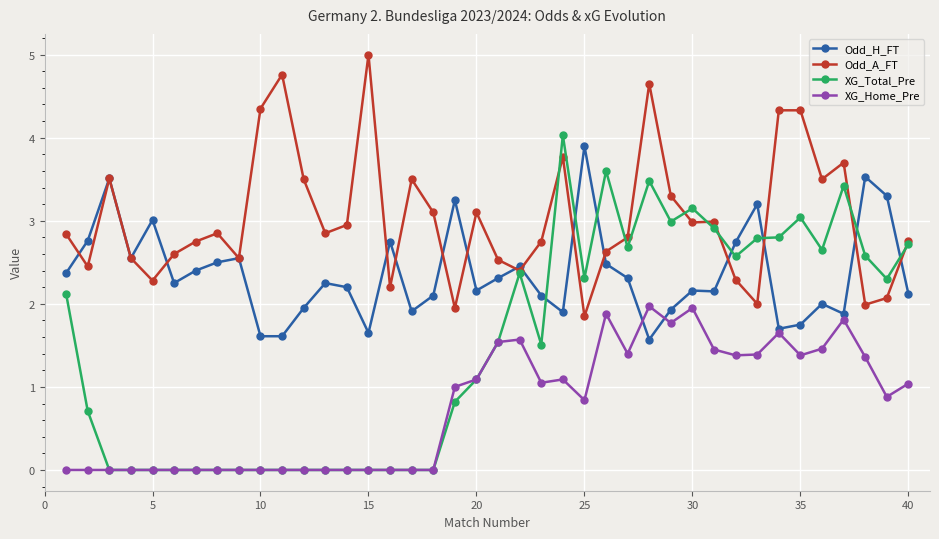

List the series in order of their overall mean, lowest first.

XG_Home_Pre, XG_Total_Pre, Odd_H_FT, Odd_A_FT